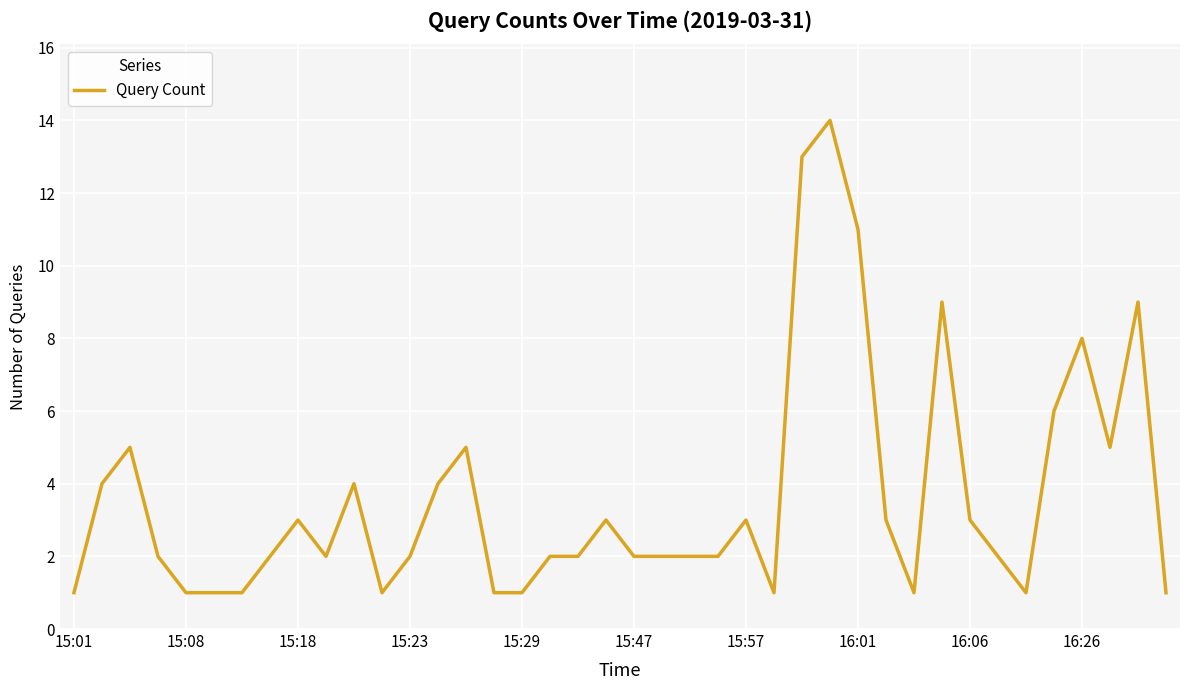

What is the difference between the maximum and minimum values?

13